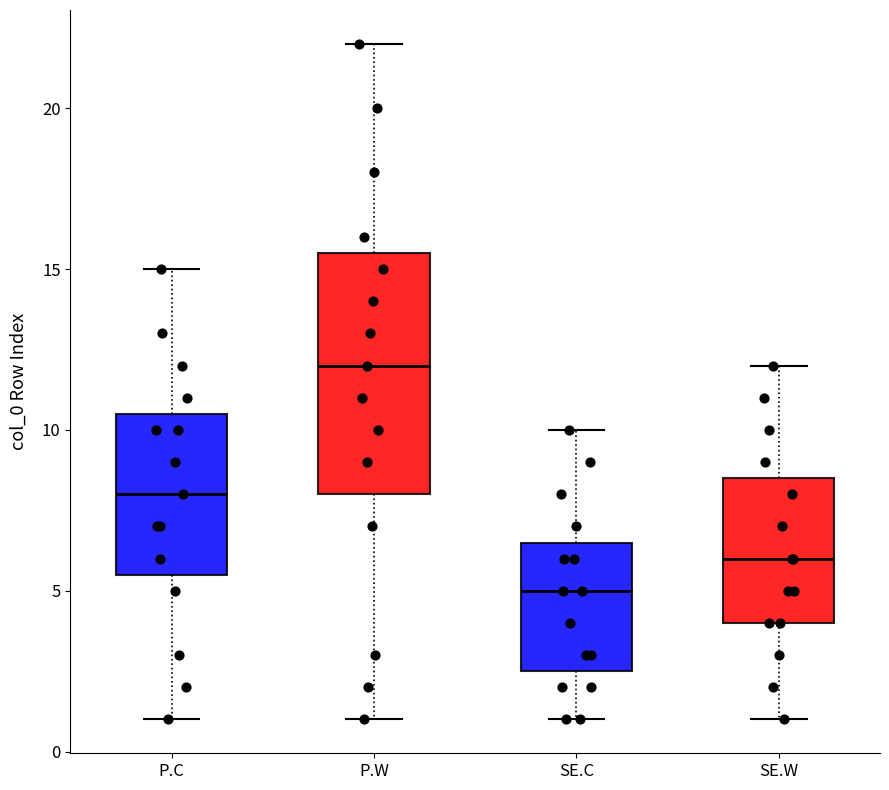

Where does the upper whisker of the box for SE.C end on the y-axis? The values are not printed on the chart, so give them approximately, as read against the axis.

10.0